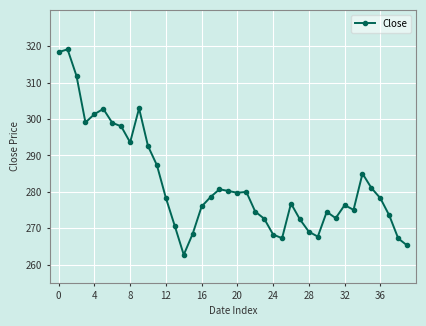

Does the chart have visible grid lines?

Yes